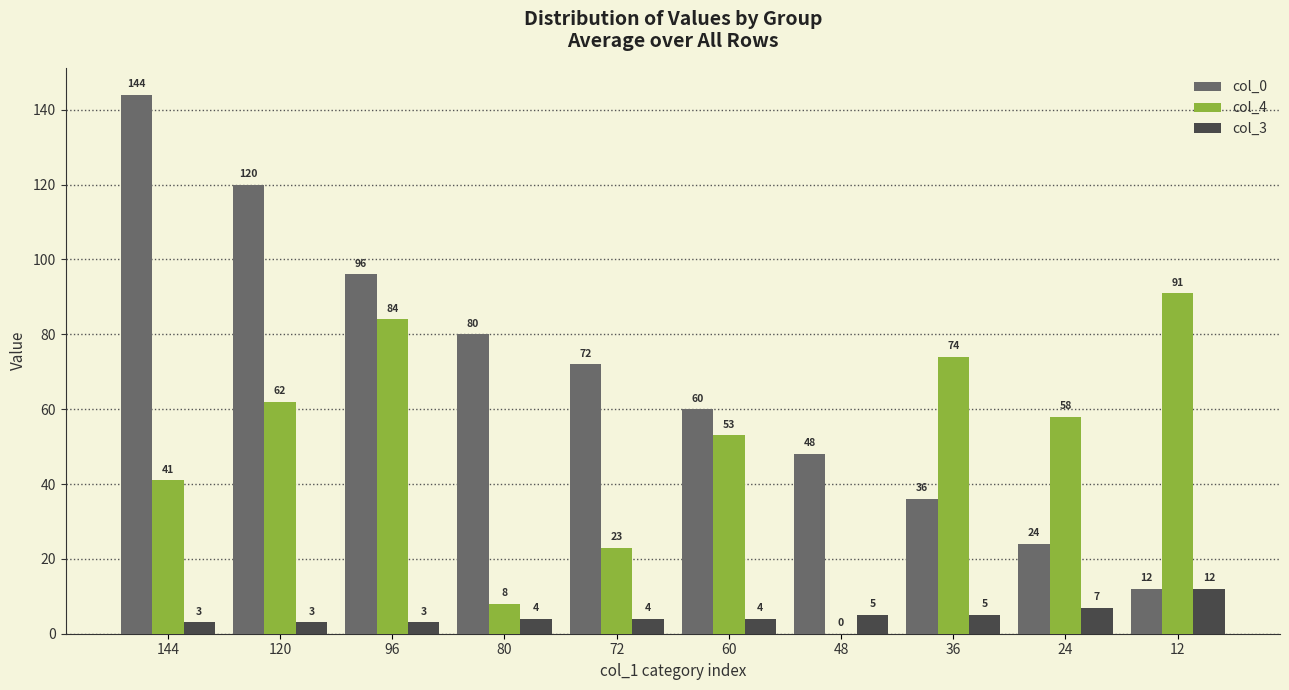

Count the number of data series in this chart.

3